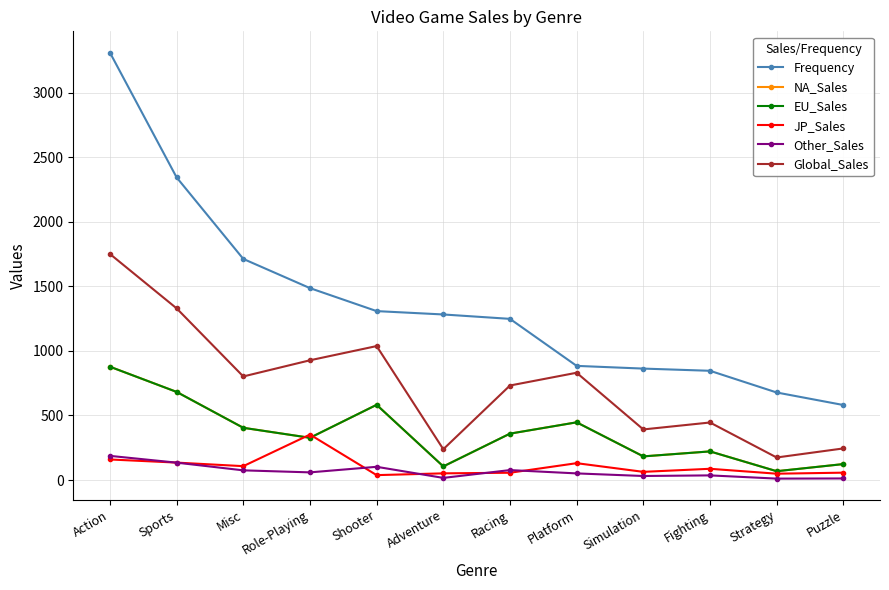

True or false: Global_Sales and NA_Sales cross at least once.

False